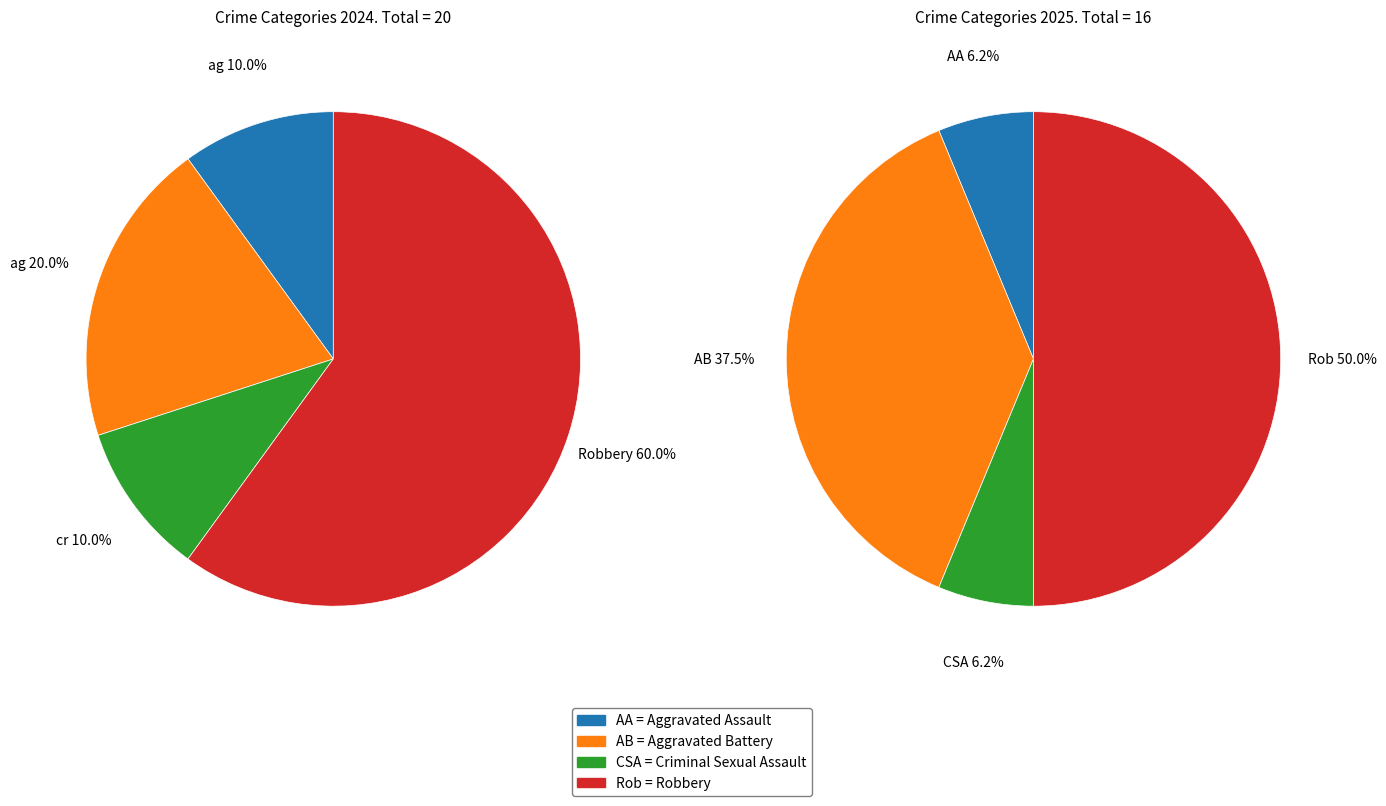

Is it true that 3 is 48% of the pie?

False